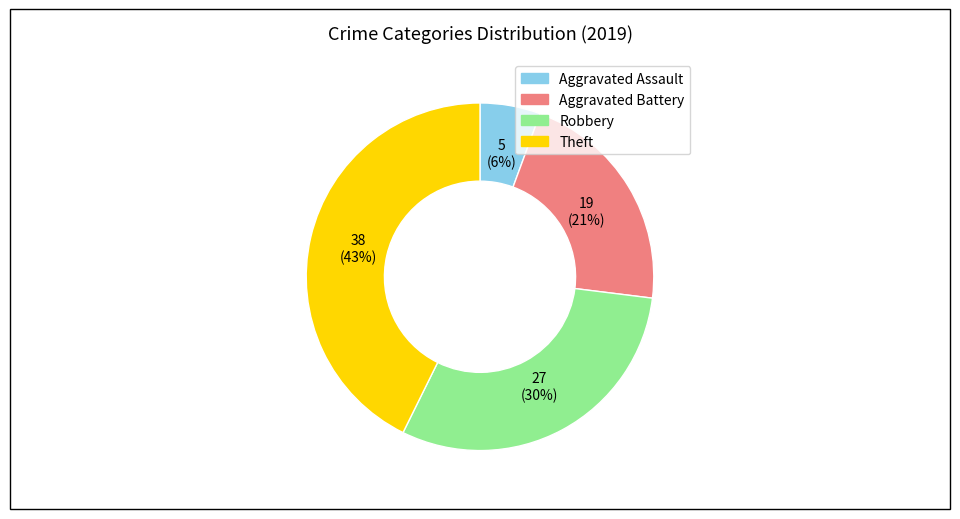

Is it true that Robbery is 42% of the pie?

False